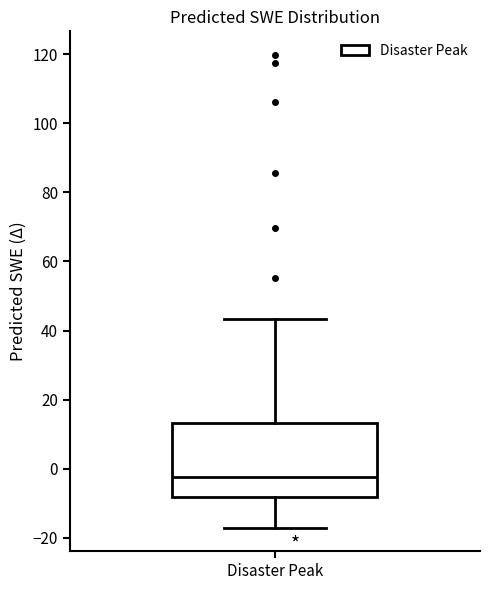

Read this box plot against the y-axis: the position of the median line, the range covered by the box, and the ends of both whiskers. The values are not printed on the chart, so give them approximately, as read against the axis.

median -2, box -8 to 14, whiskers -18 to 44